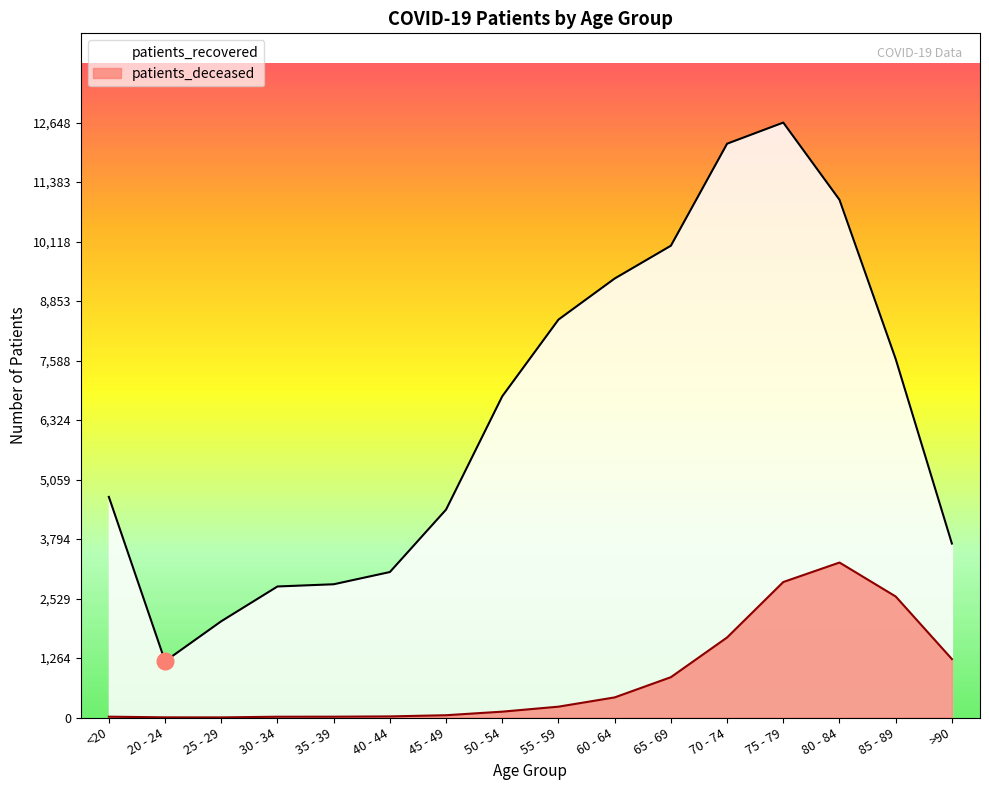

At how many categories does at least one series exceed 11072?

2